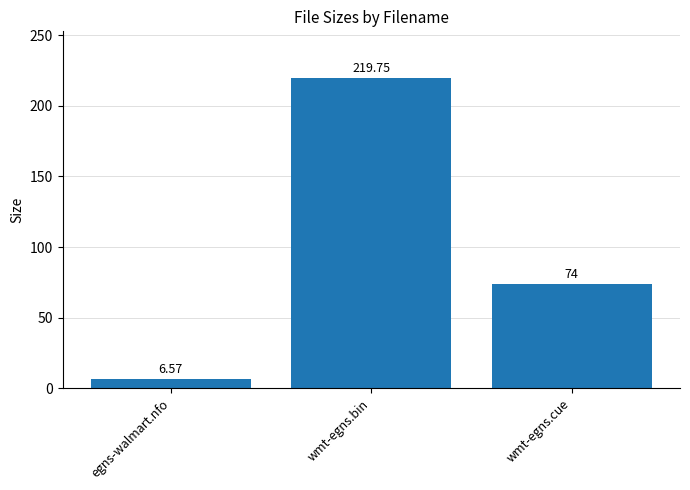

Reading right to left, list all the values displayed in this chart.

wmt-egns.cue=74.0	wmt-egns.bin=219.8	egns-walmart.nfo=6.6